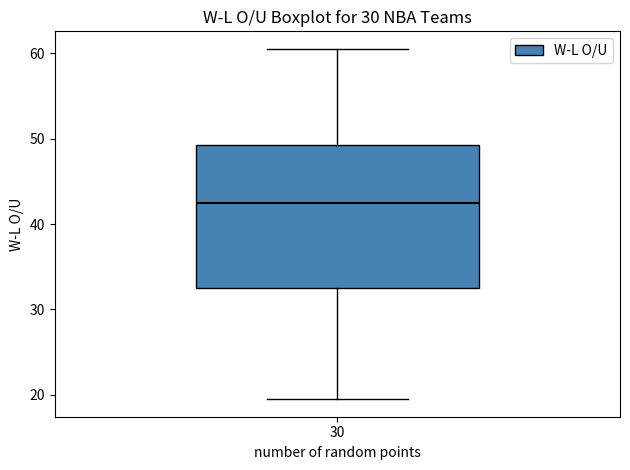

Where does the lower whisker of the box at x = 30 end on the y-axis? The values are not printed on the chart, so give them approximately, as read against the axis.

20